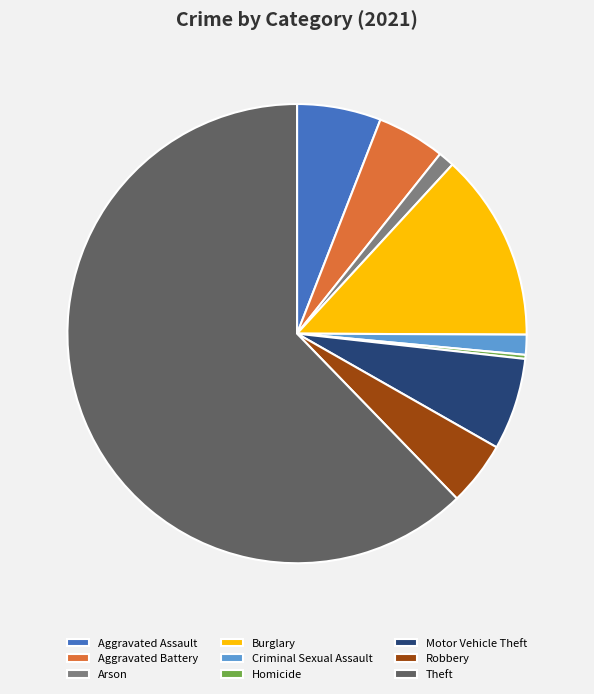

Count the number of slices in the pie.

9